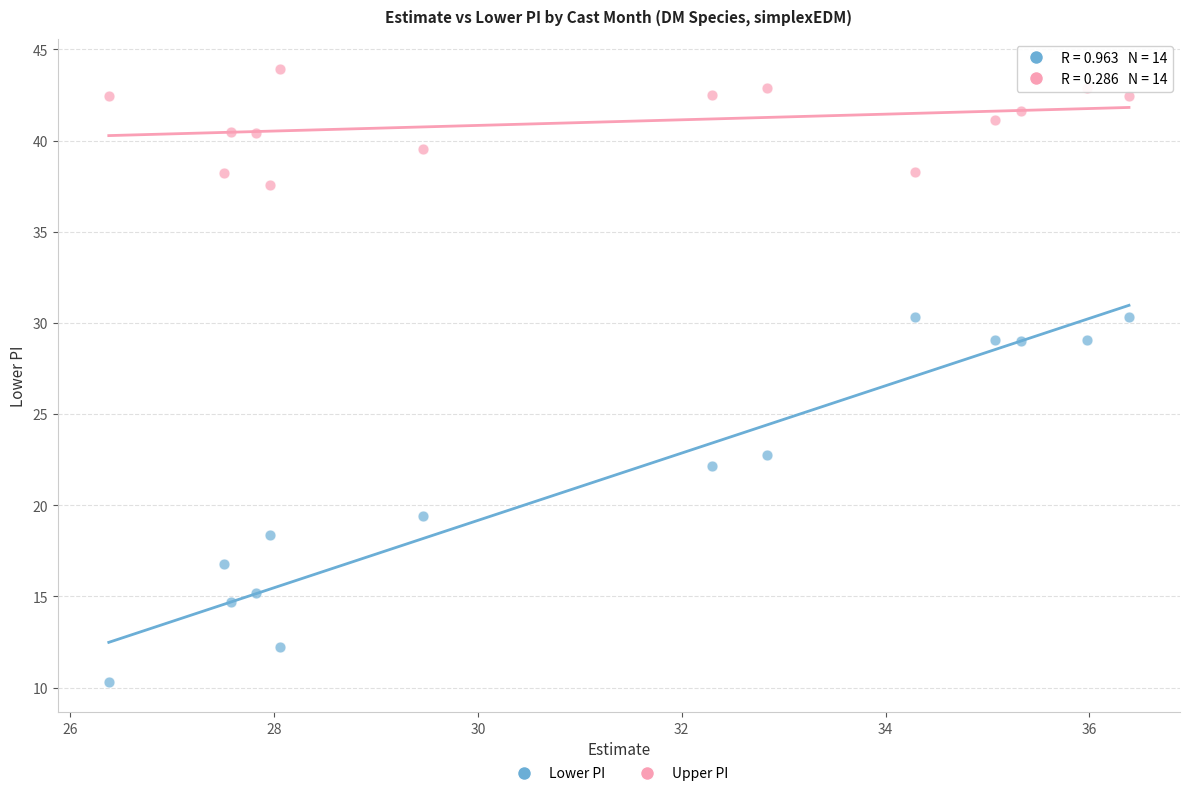

Which series contains the lowest Y value?

Lower PI